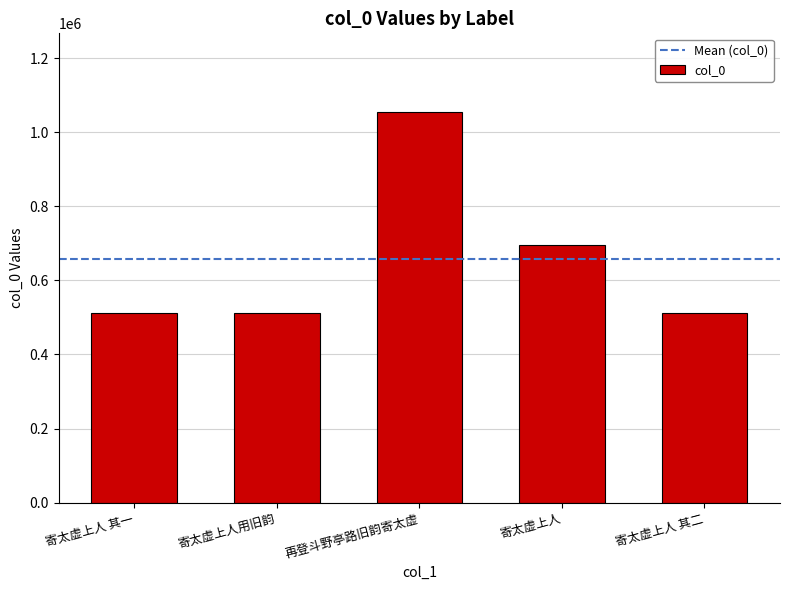

What is the label of the 2nd bar from the right?

寄太虚上人